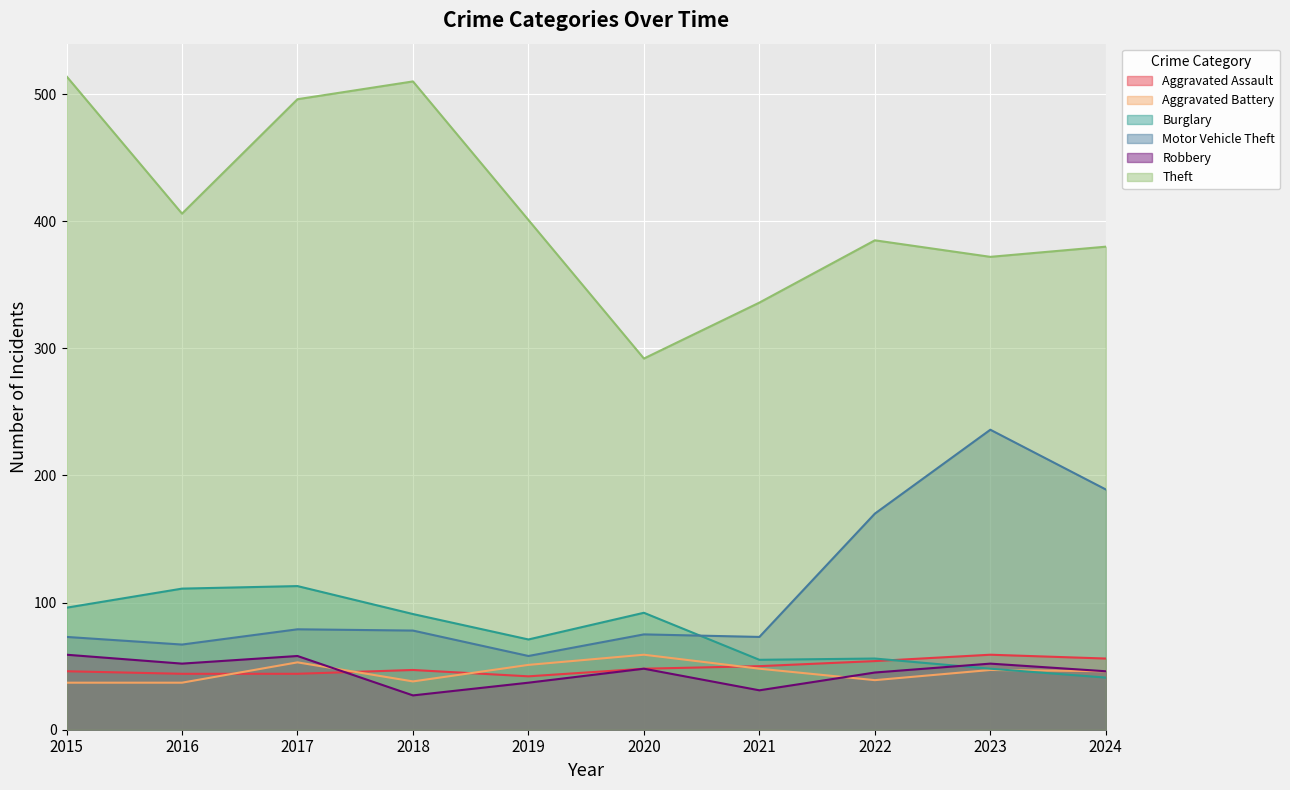

True or false: Robbery and Aggravated Battery intersect in this chart.

True